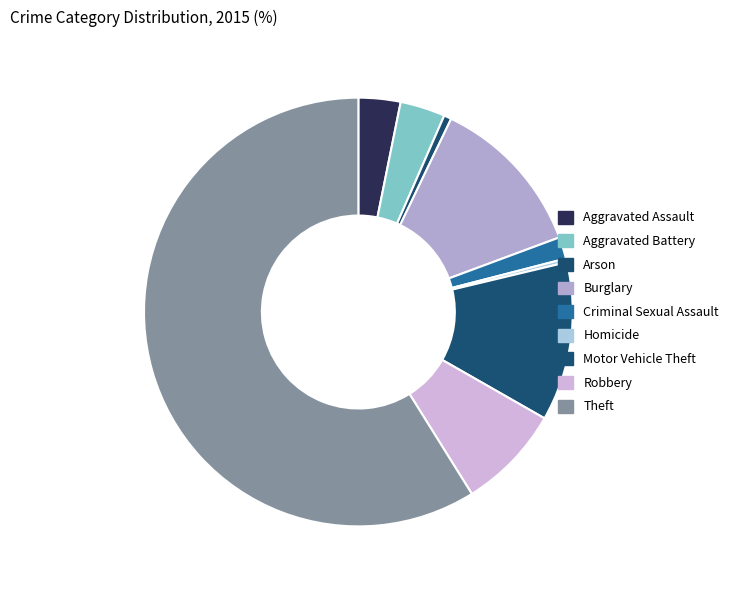

To the nearest percent, what is the combined percentage of Aggravated Assault and Theft?

62%